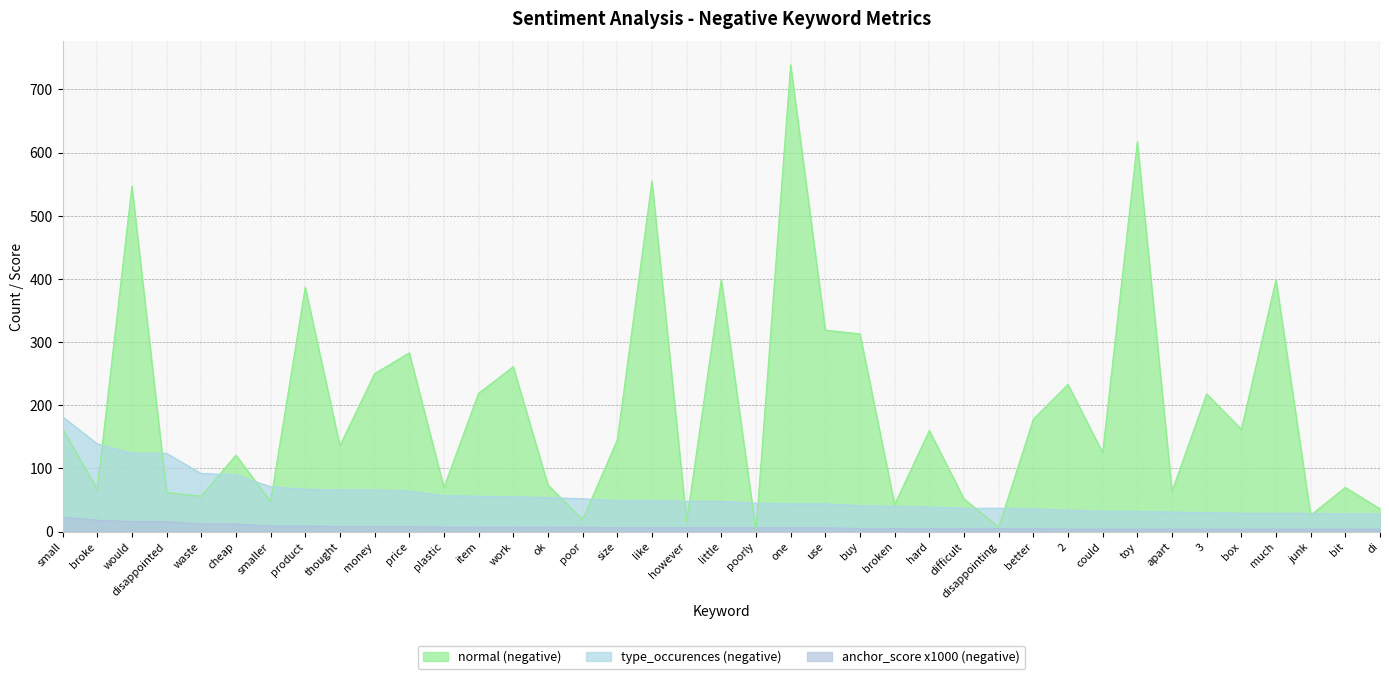

Is the value of normal (negative) at size greater than the value of type_occurences (negative) at toy?

Yes